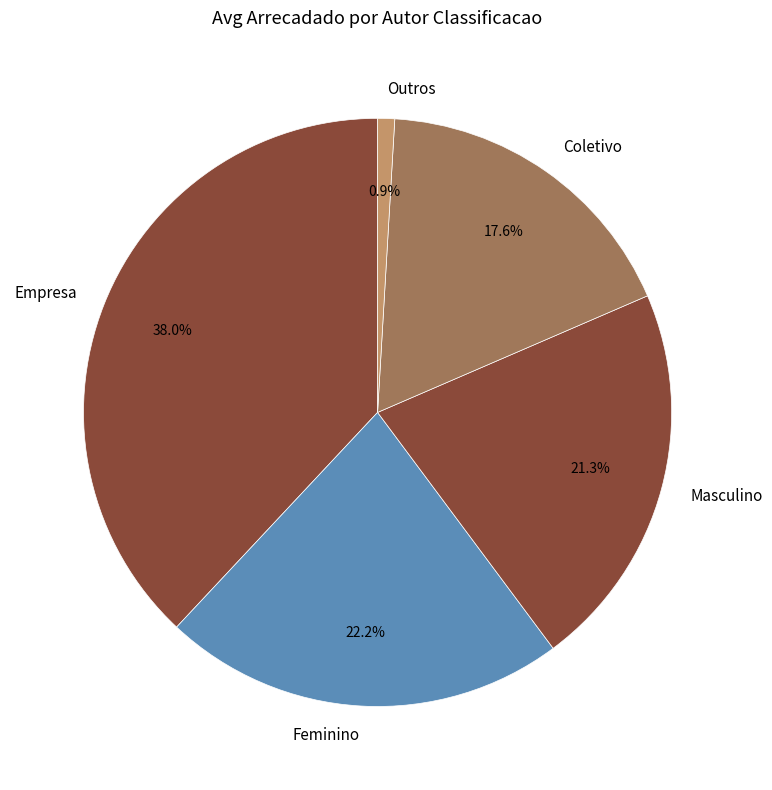

Is Empresa the majority of the pie?

No